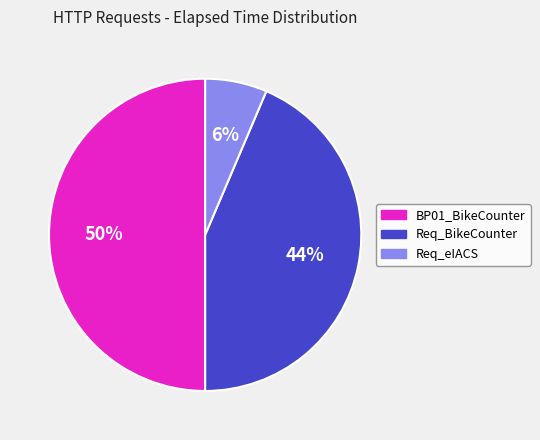

Is Req_eIACS the majority of the pie?

No